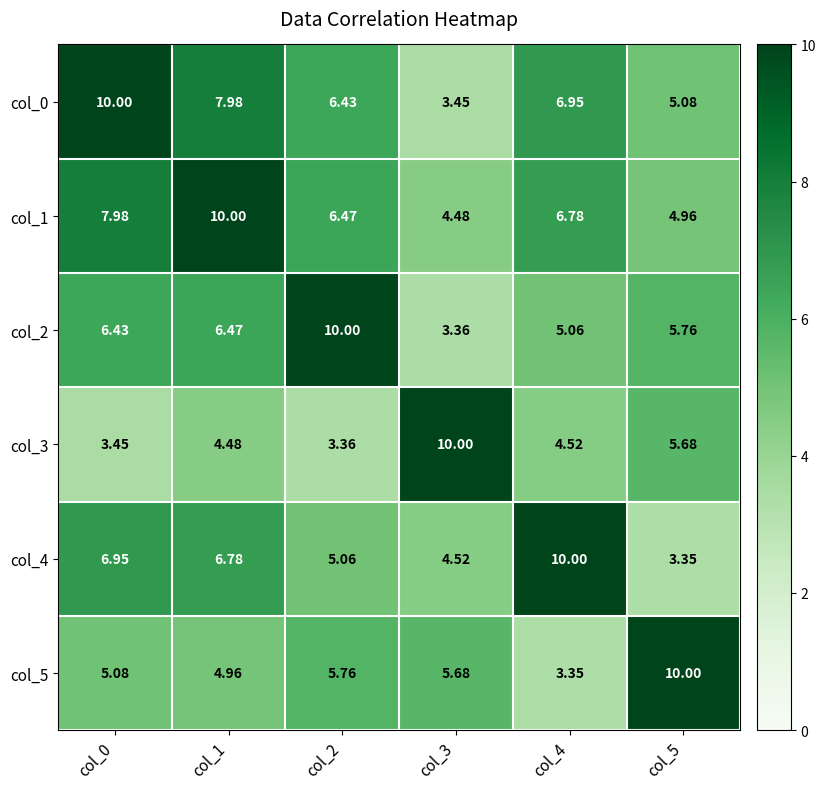

How many distinct data groups are displayed?

6